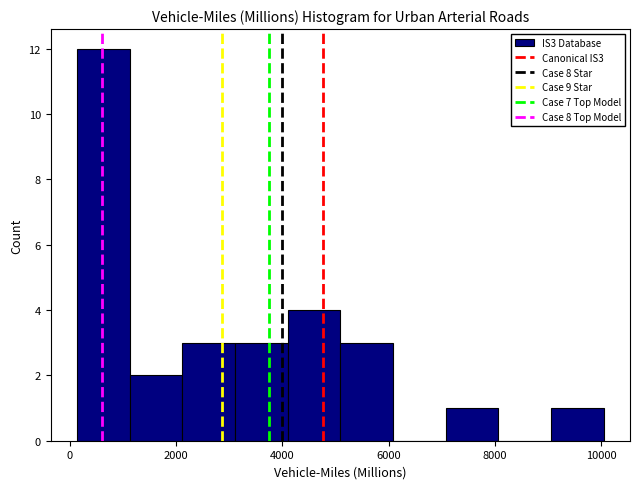

Which range on the x-axis has the tallest bar?

200 to 1200